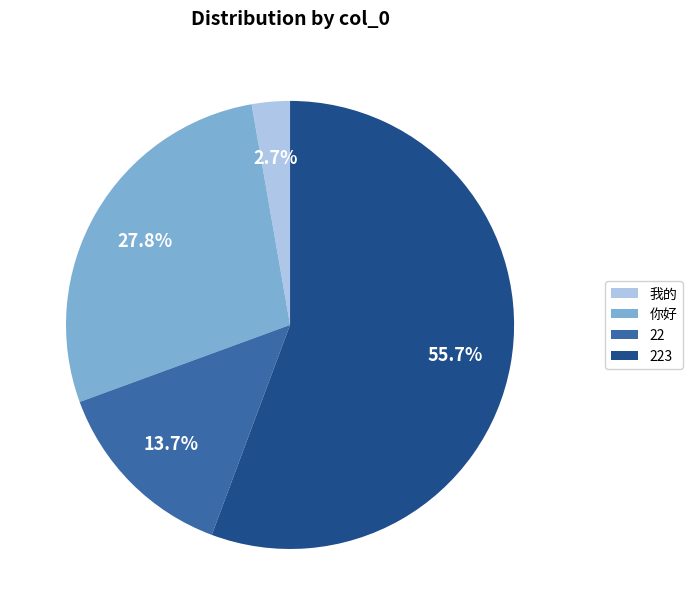

Is there a majority slice in this chart?

Yes